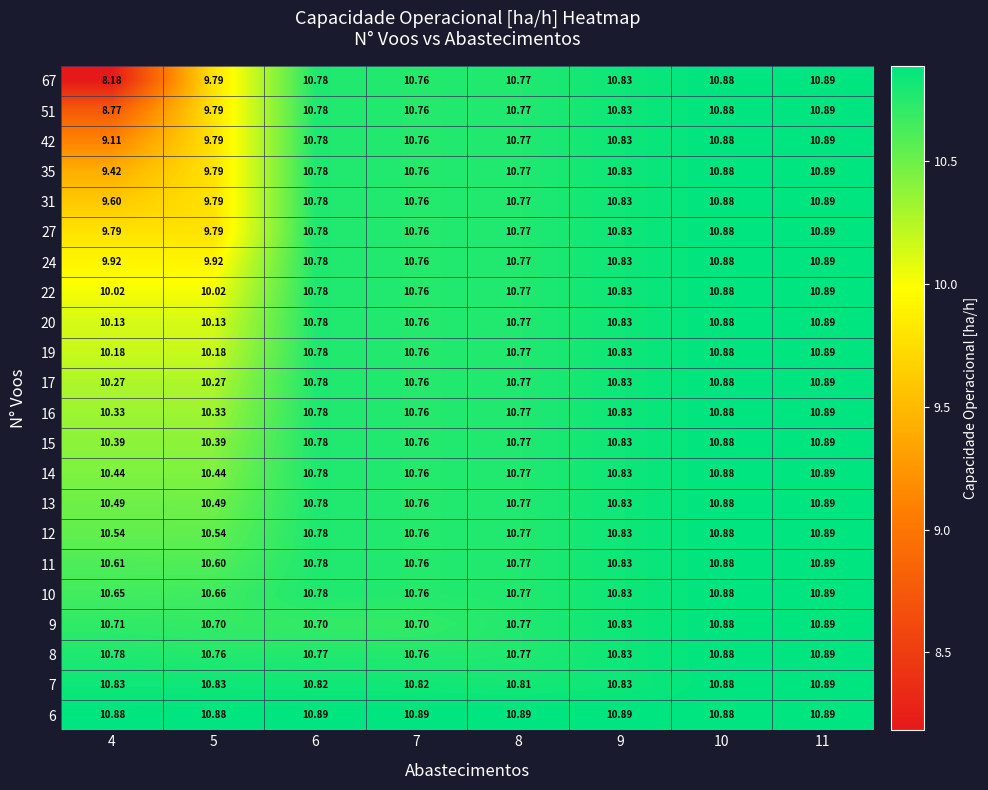

At which category is the sum across all series the highest?

11